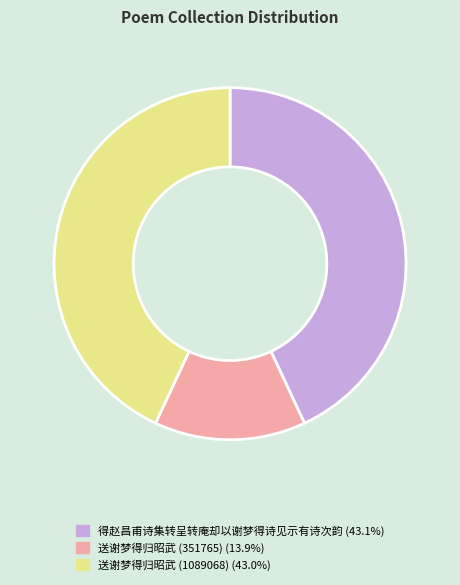

What is the smallest slice in the pie chart?

送谢梦得归昭武 (351765)